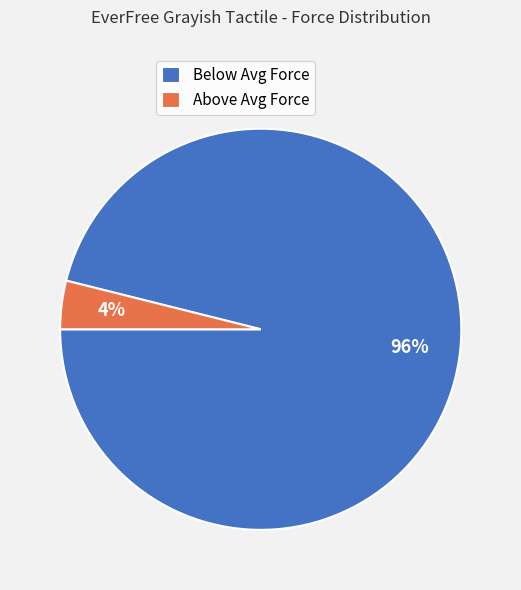

Is the sum of Above Avg Force and Below Avg Force greater than half?

Yes